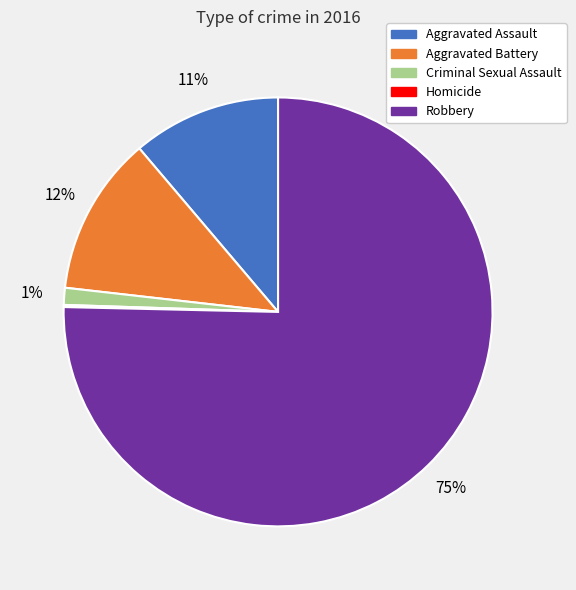

The Robbery slice represents 90% of the pie. True or false?

False